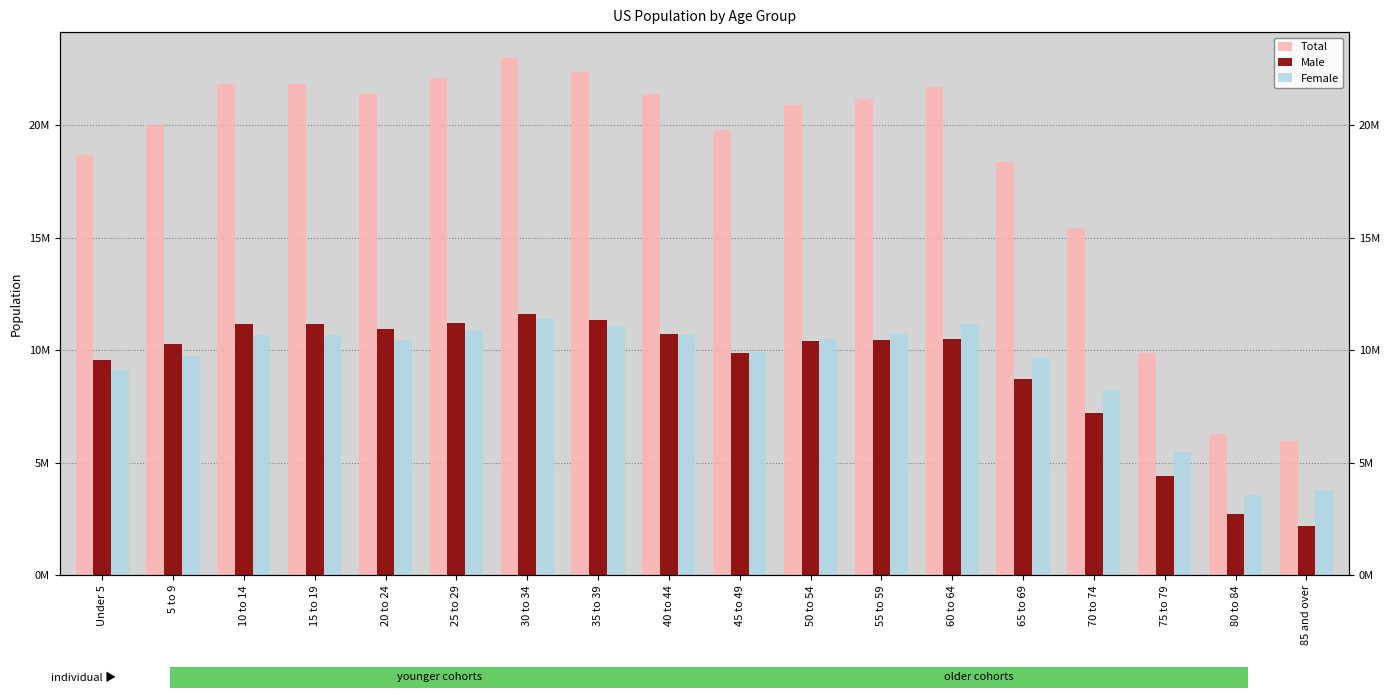

Which series has the largest total across all categories?

Total